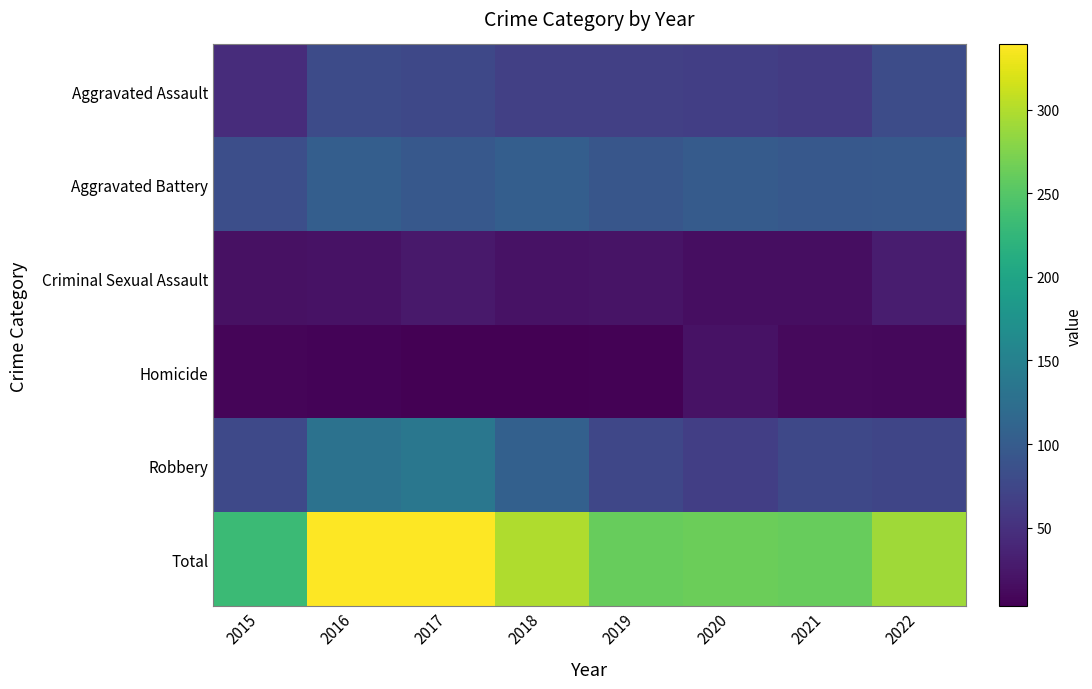

At 2017, list the series in order from smallest to largest.

Homicide, Criminal Sexual Assault, Aggravated Assault, Aggravated Battery, Robbery, Total